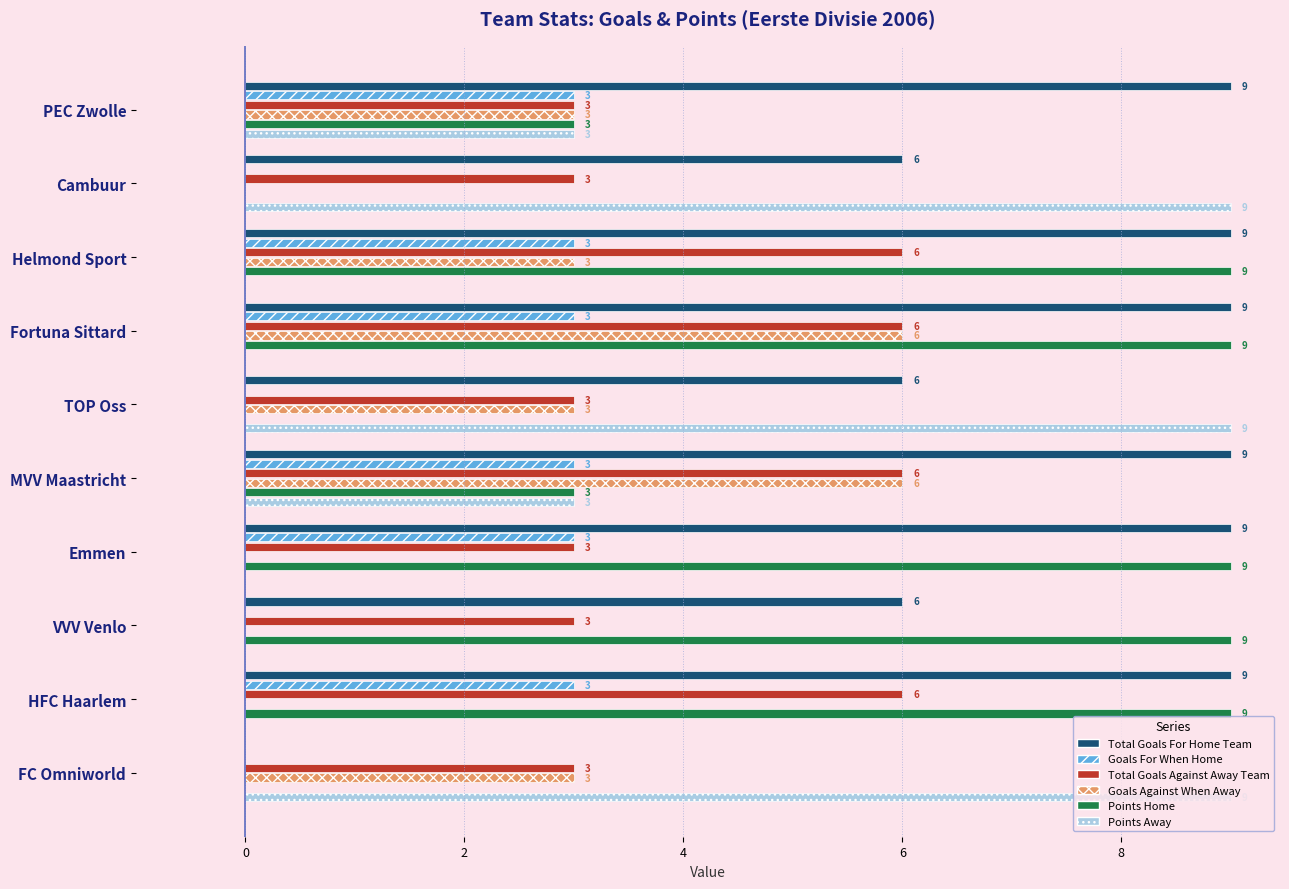

At which category is the sum across all series the highest?

Fortuna Sittard